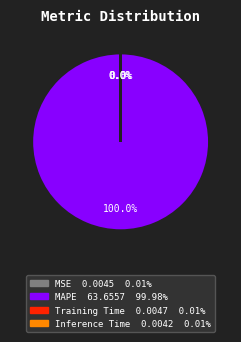

Which category has the biggest portion of the pie?

MAPE